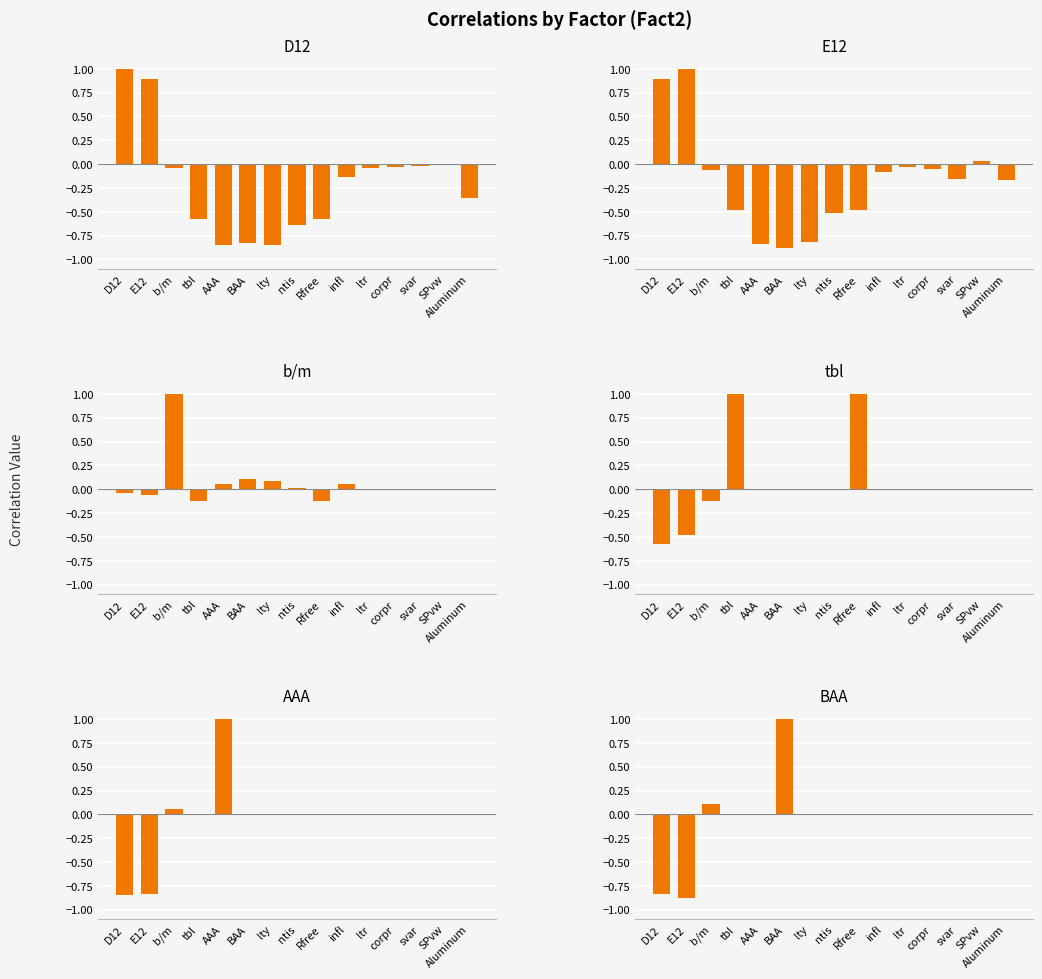

How many distinct data groups are displayed?

6